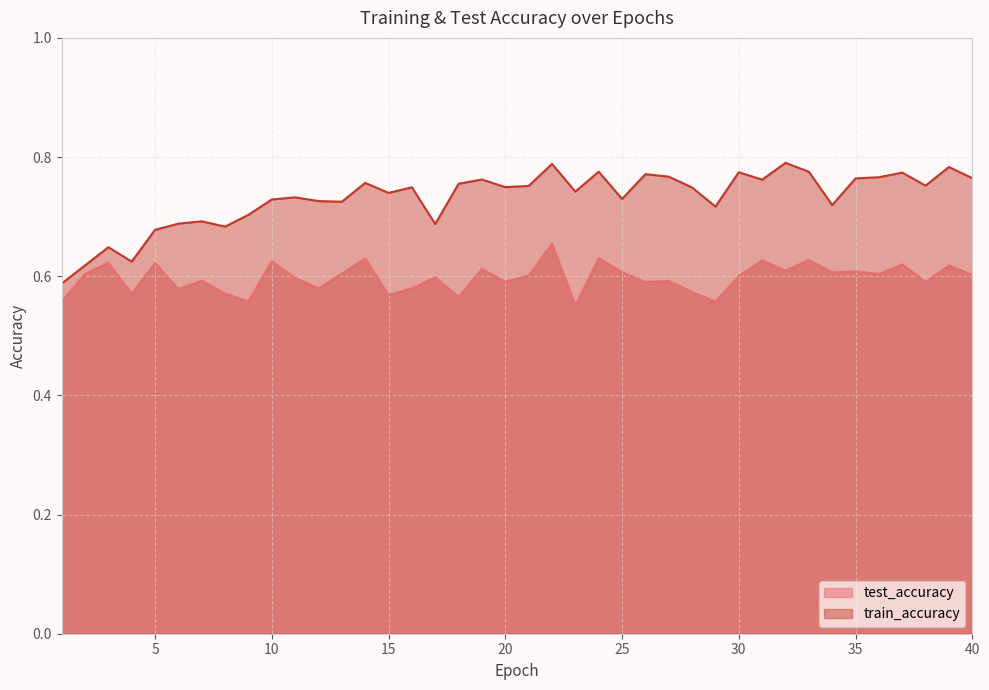

True or false: test_accuracy and train_accuracy cross at least once.

False